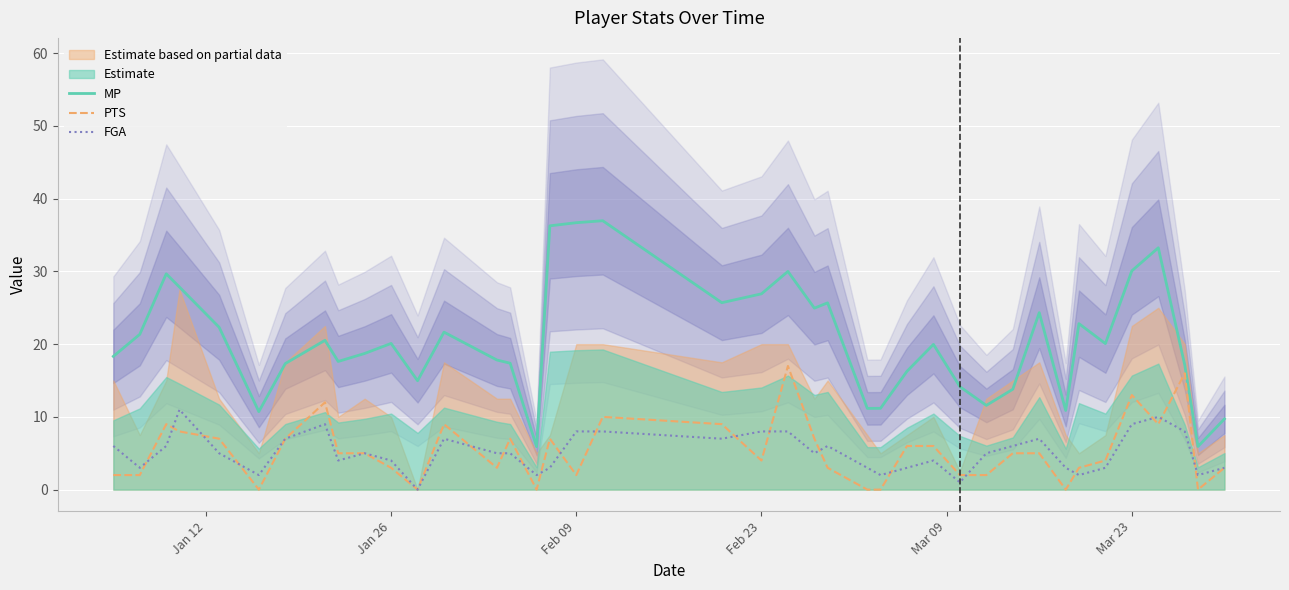

True or false: FGA and MP cross at least once.

False